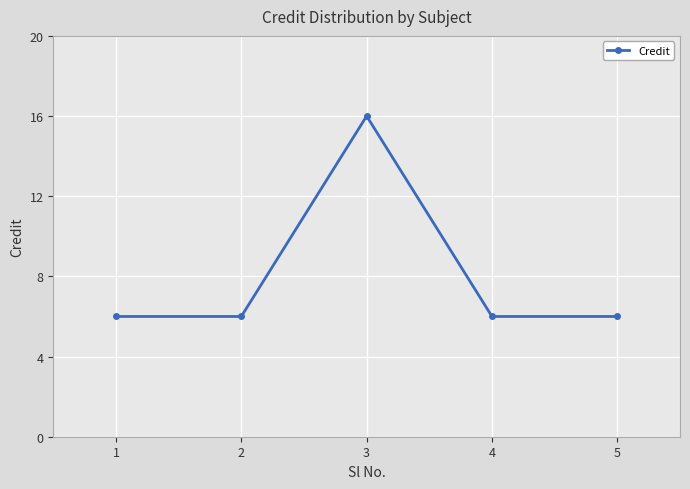

Where is the first local maximum?

3